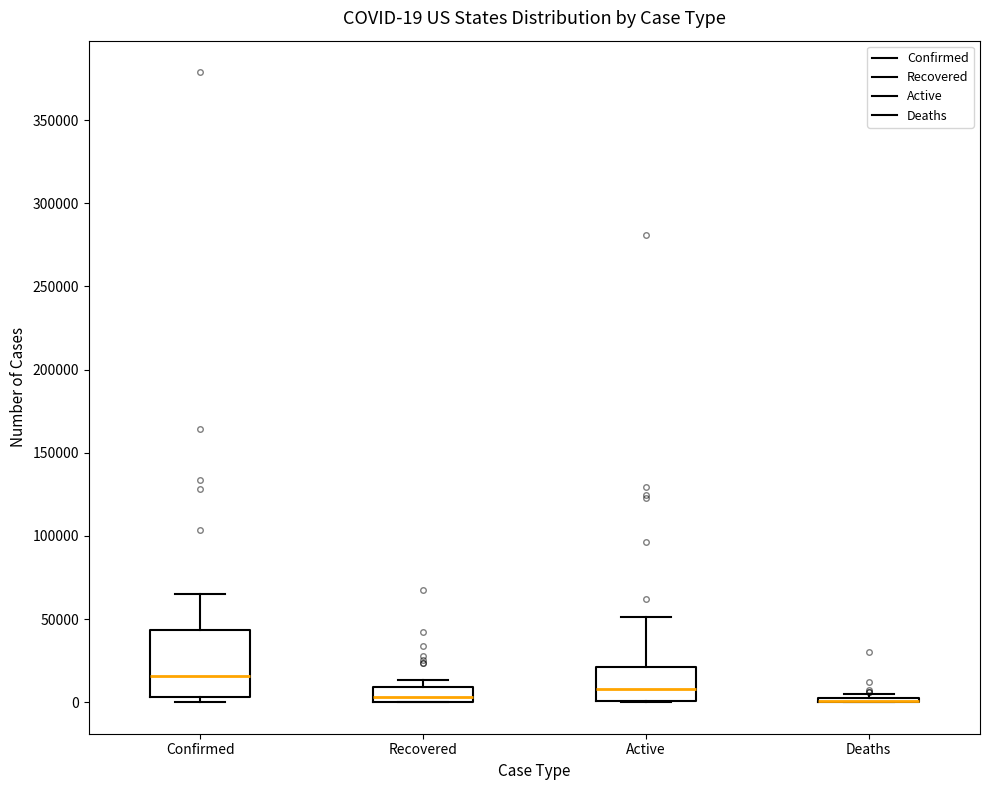

Which box is the tallest, from its lower edge to its upper edge?

Confirmed